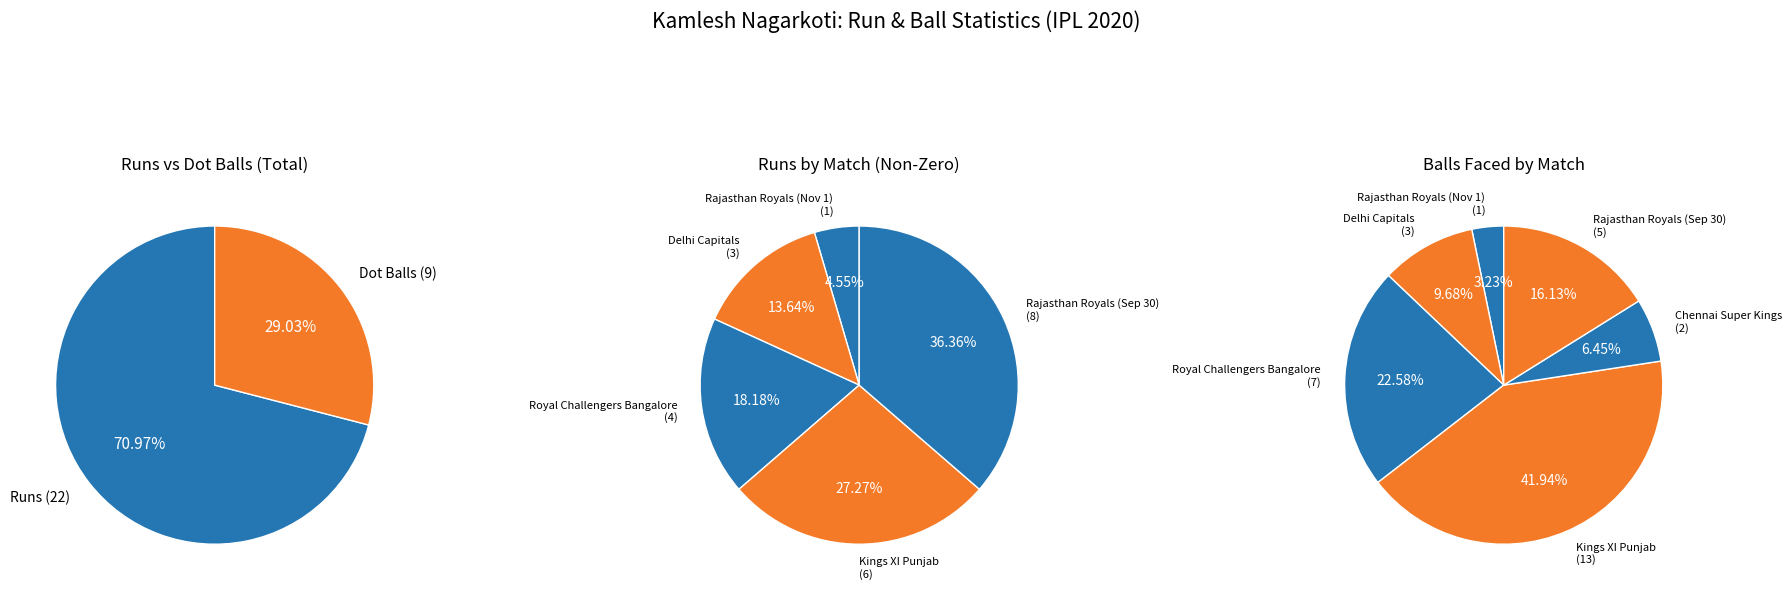

To the nearest percent, what portion does Royal Challengers Bangalore represent?

18%